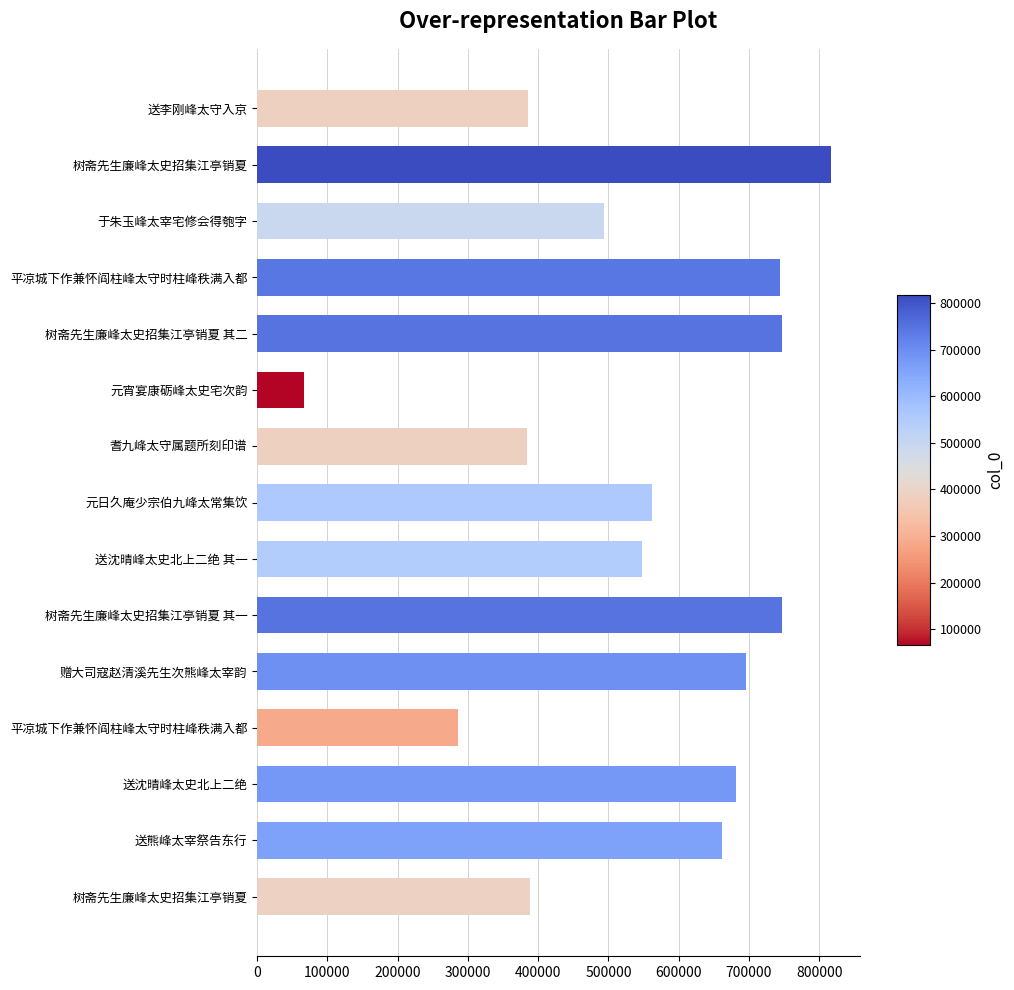

How many series are shown in this chart?

1